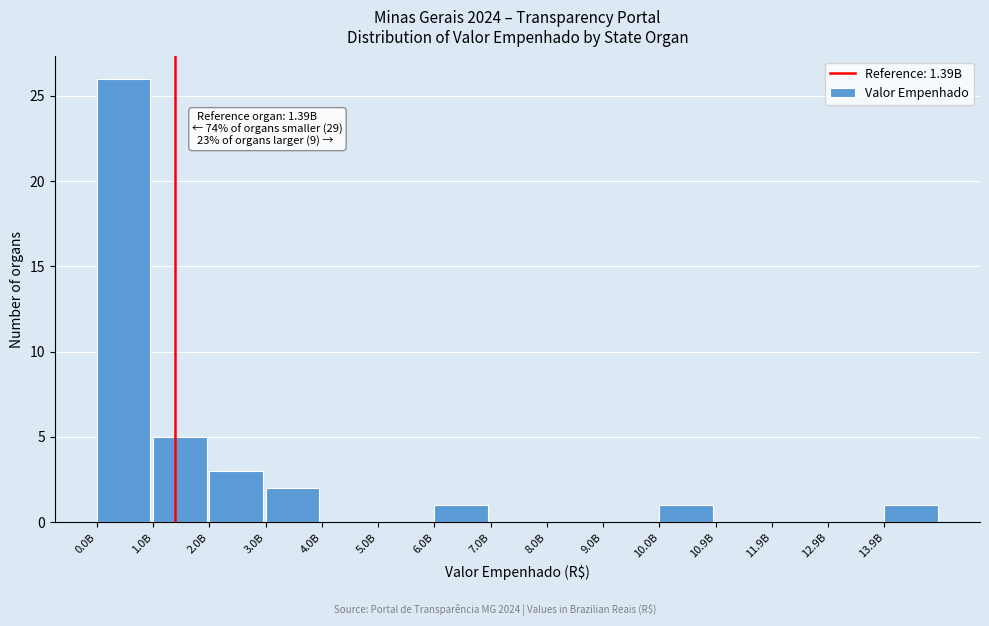

Reading left to right, transcribe all the data shown in this chart.

0.0B=26	1.0B=5	2.0B=3	3.0B=2	4.0B=0	5.0B=0	6.0B=1	7.0B=0	8.0B=0	9.0B=0	10.0B=1	10.9B=0	11.9B=0	12.9B=0	13.9B=1